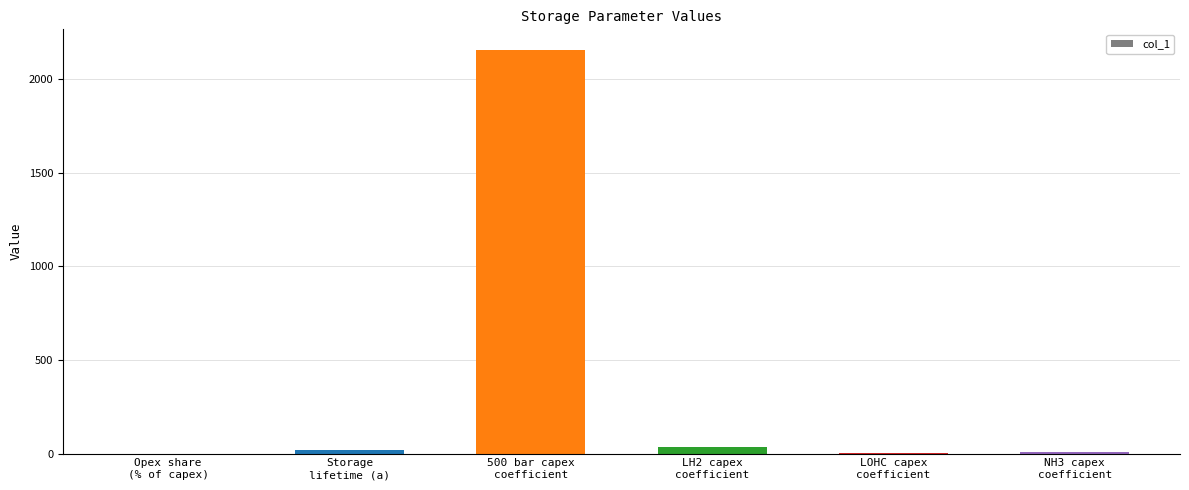

What is the sum of all values?

2229.0